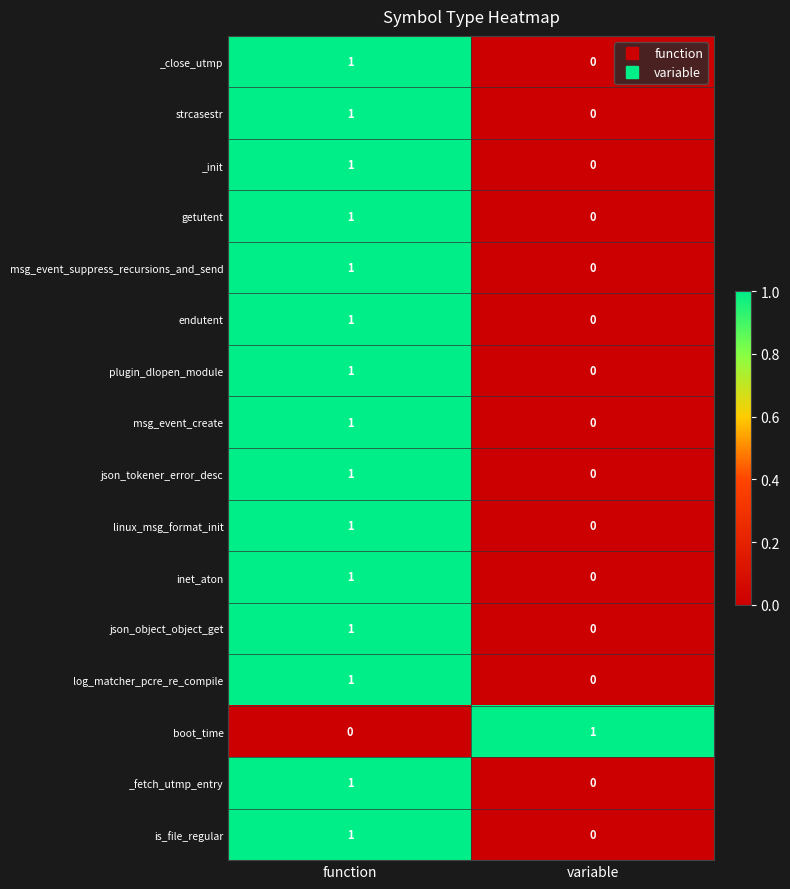

How many data points in endutent are less than 1?

1